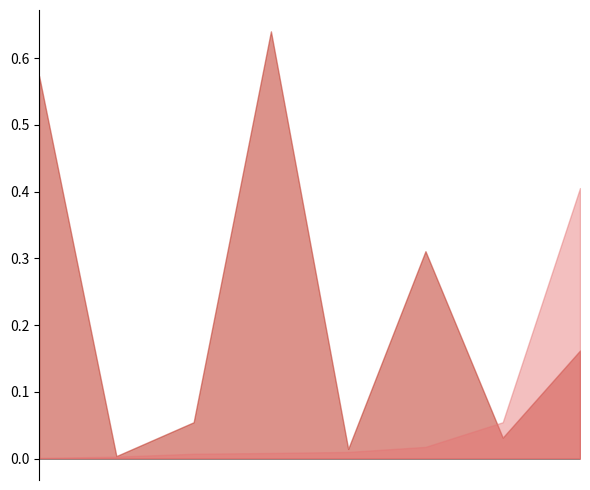

What are all the series names shown in the legend?

Topic 0, Topic 3